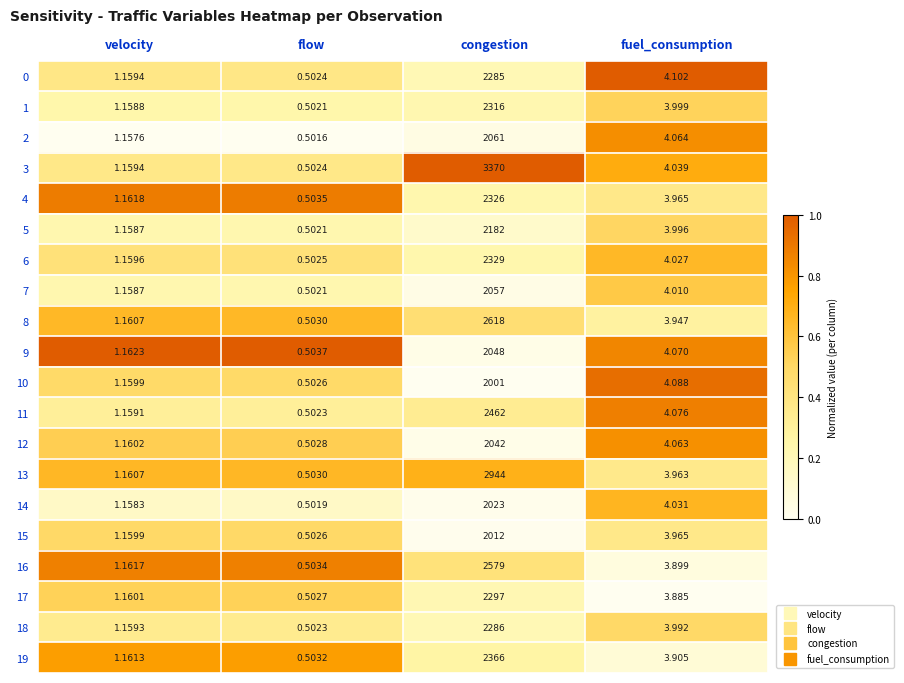

What is the total value across all series at flow?

10.1